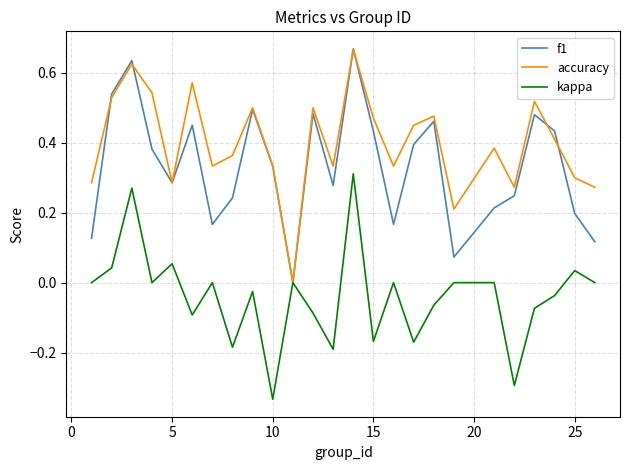

What are all the series names shown in the legend?

f1, accuracy, kappa